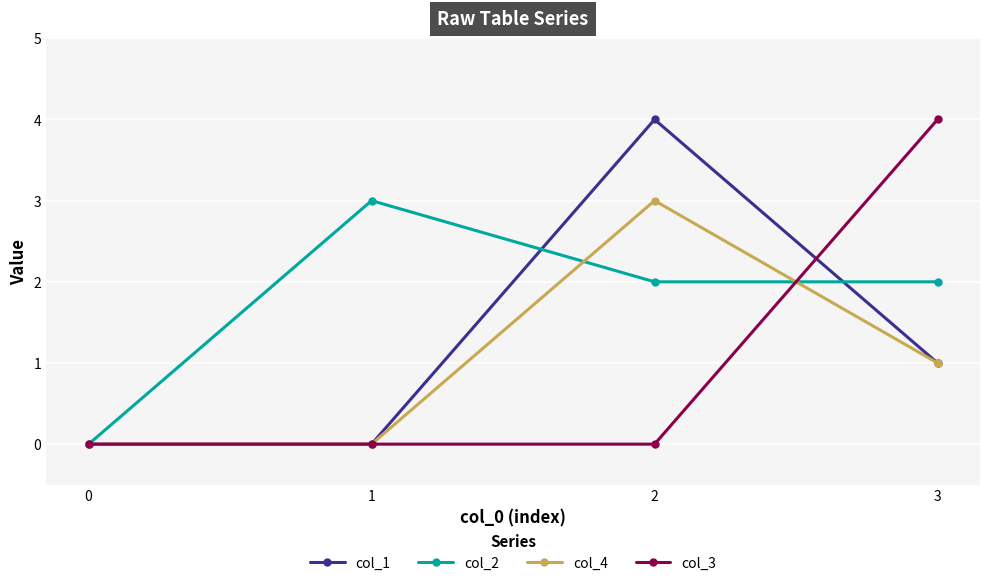

Reading left to right, what are all the values shown in this chart?

col_1: 0=0	1=0	2=4	3=1
col_2: 0=0	1=3	2=2	3=2
col_4: 0=0	1=0	2=3	3=1
col_3: 0=0	1=0	2=0	3=4